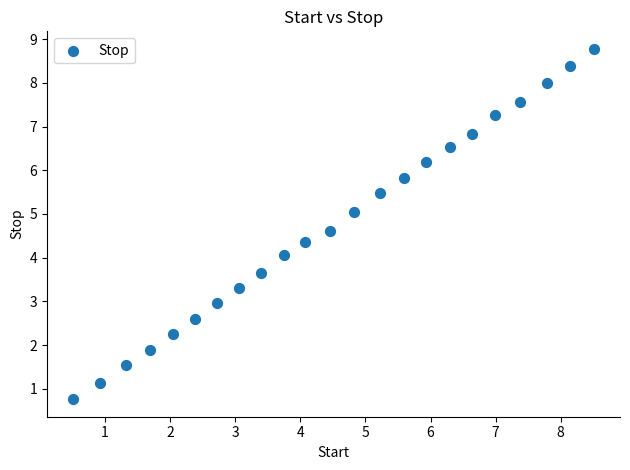

What is the range of Y values (max minus min)?

8.0